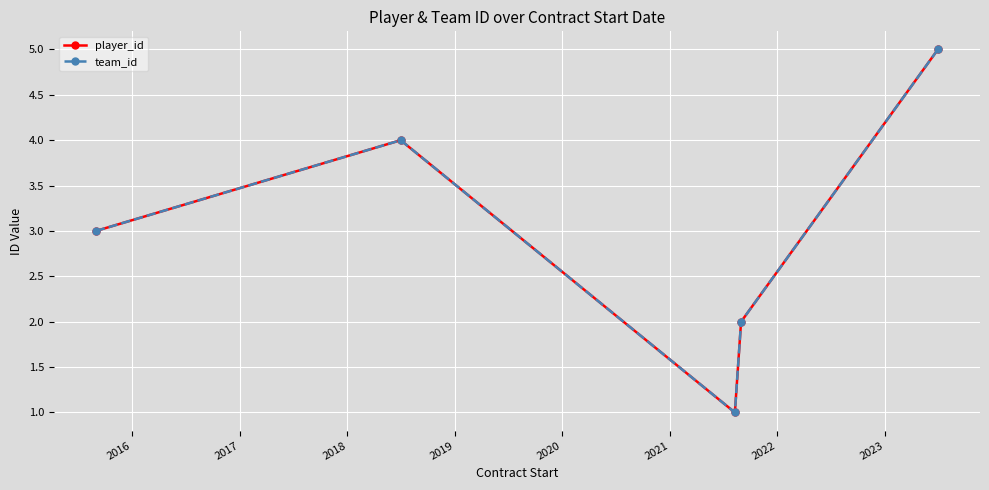

What is the average value of the team_id series?

3